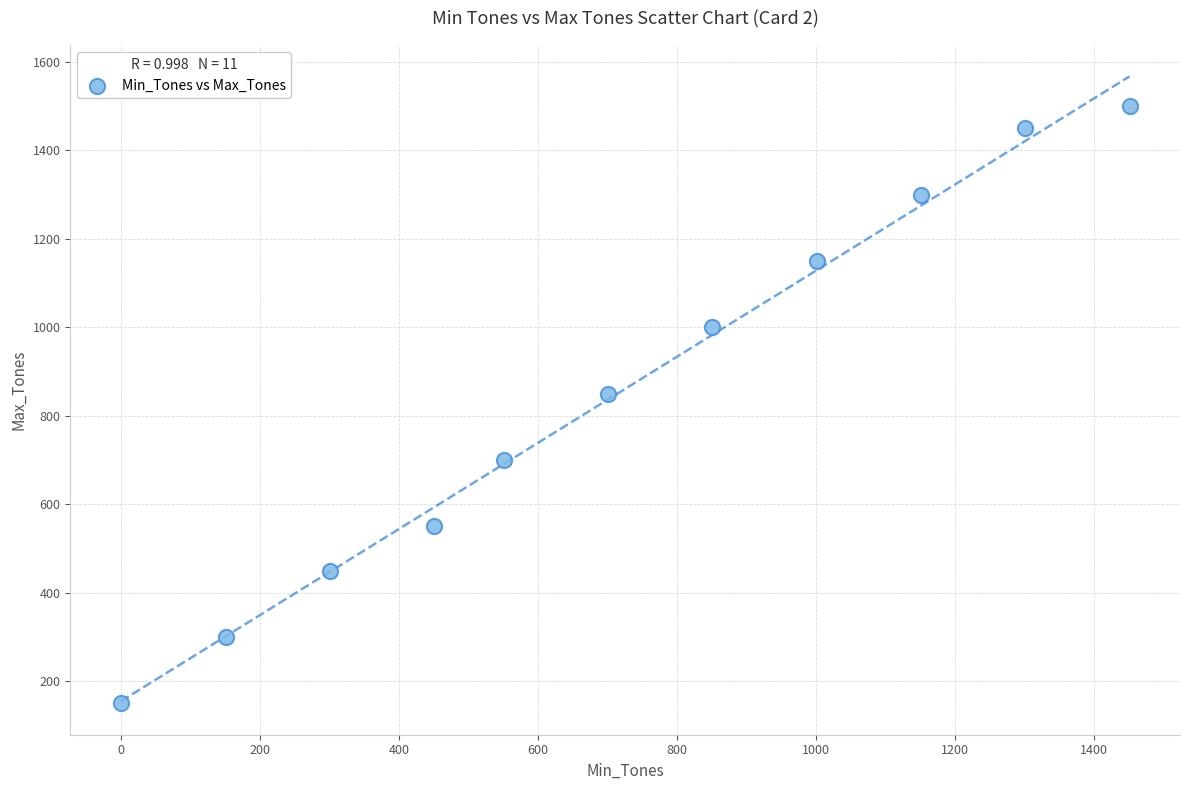

What Y value in the scatter plot is closest to 825?

850